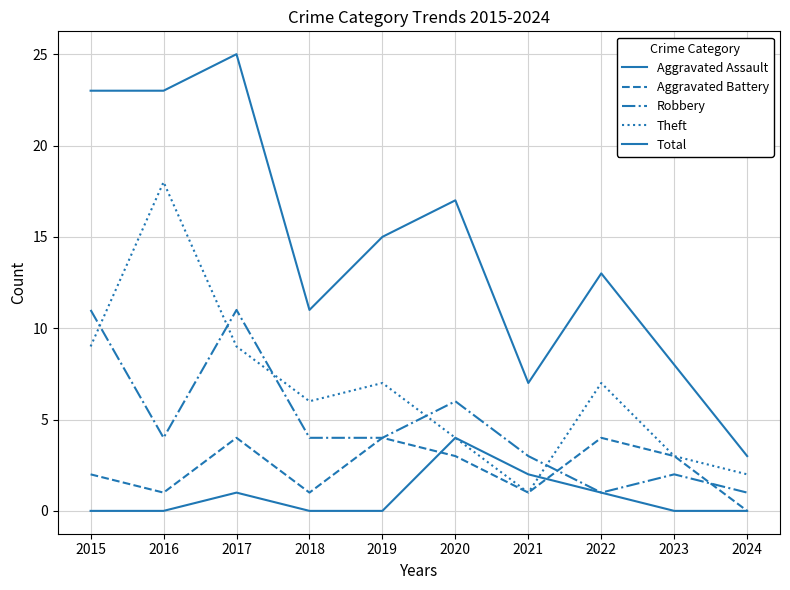

At how many categories does at least one series exceed 1?

10